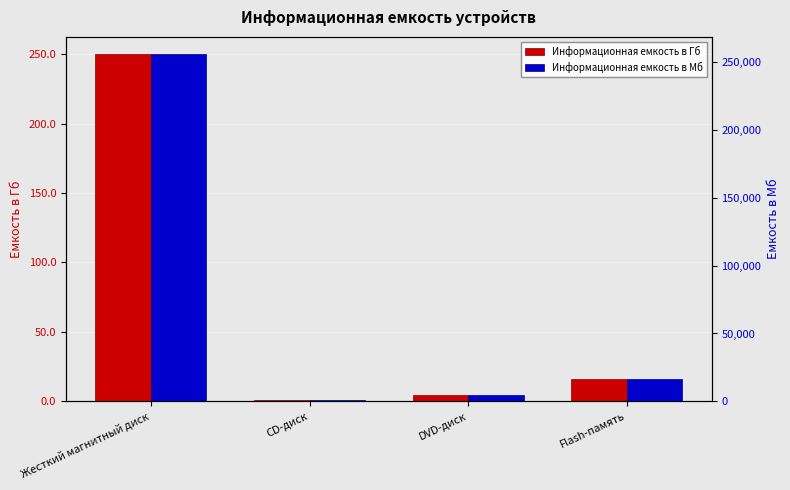

What is the label of the 4th bar from the left?

Flash-память